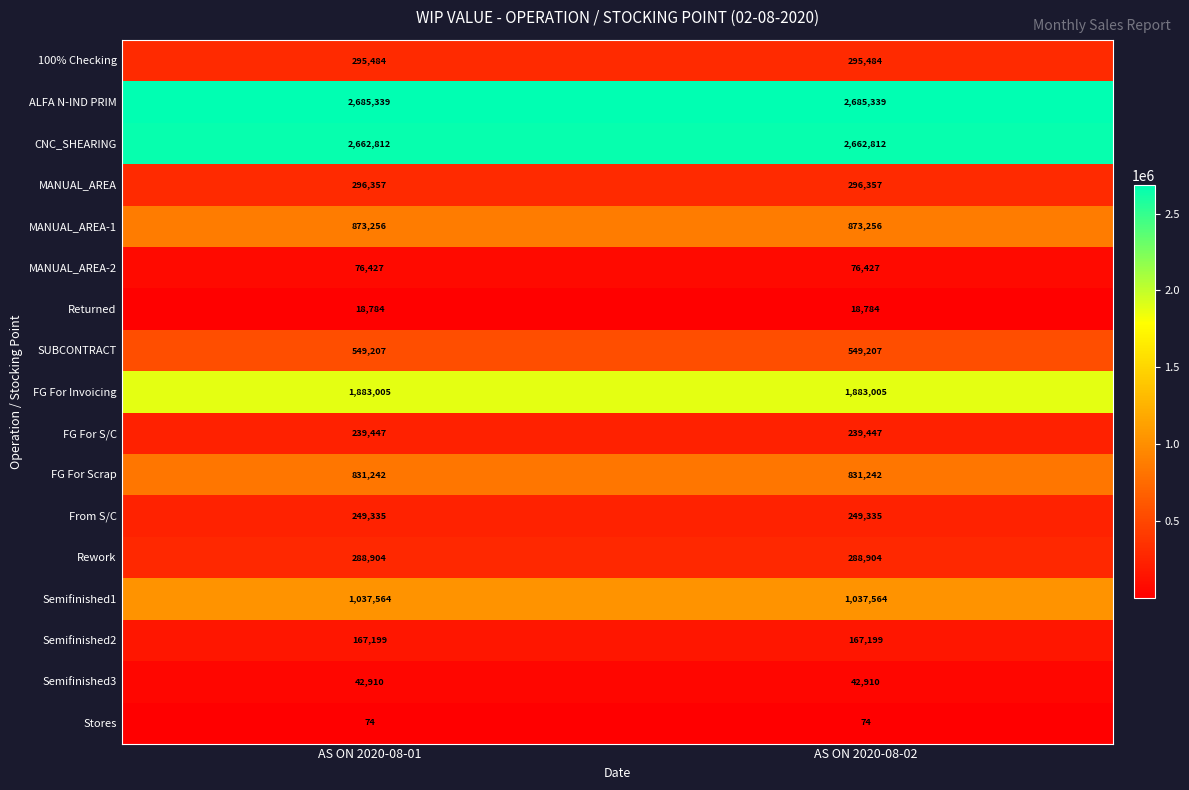

Read the Semifinished2 value at AS ON 2020-08-02.

167199